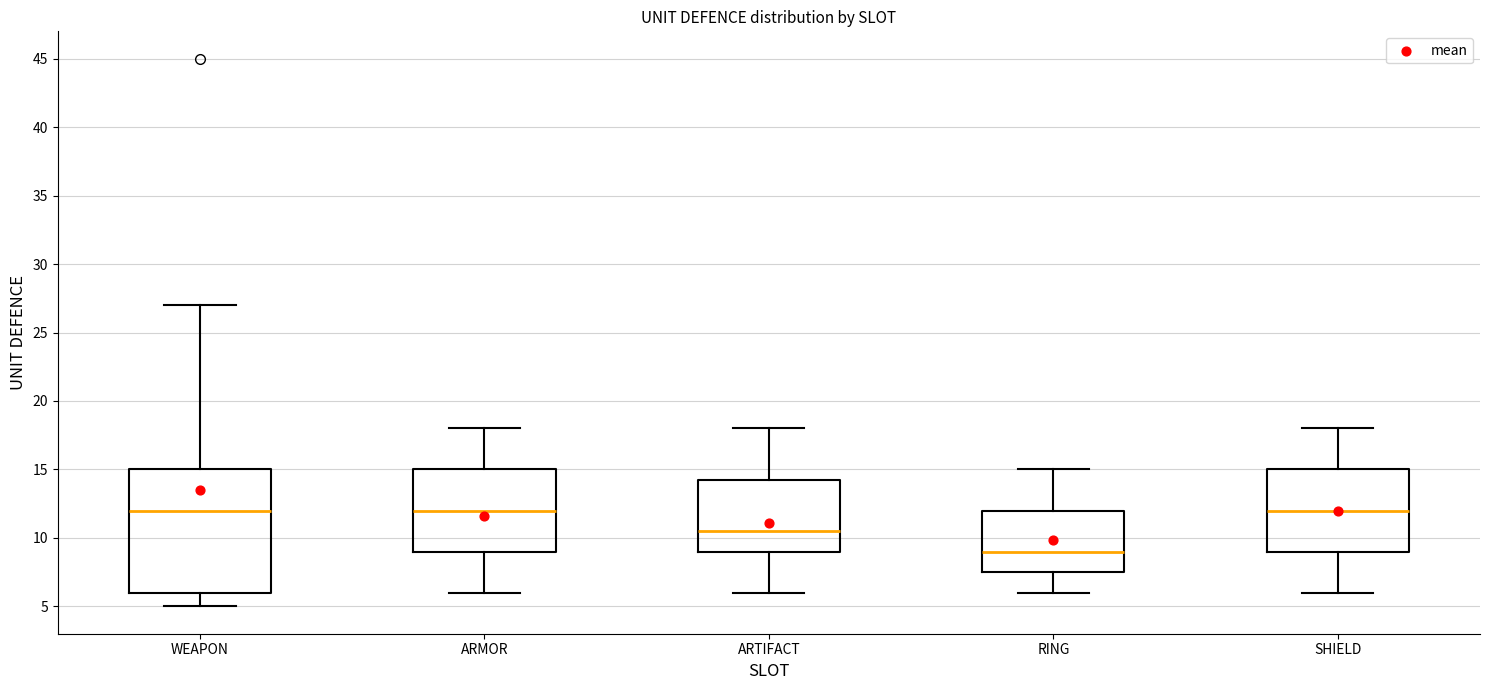

Which box is the tallest, from its lower edge to its upper edge?

WEAPON